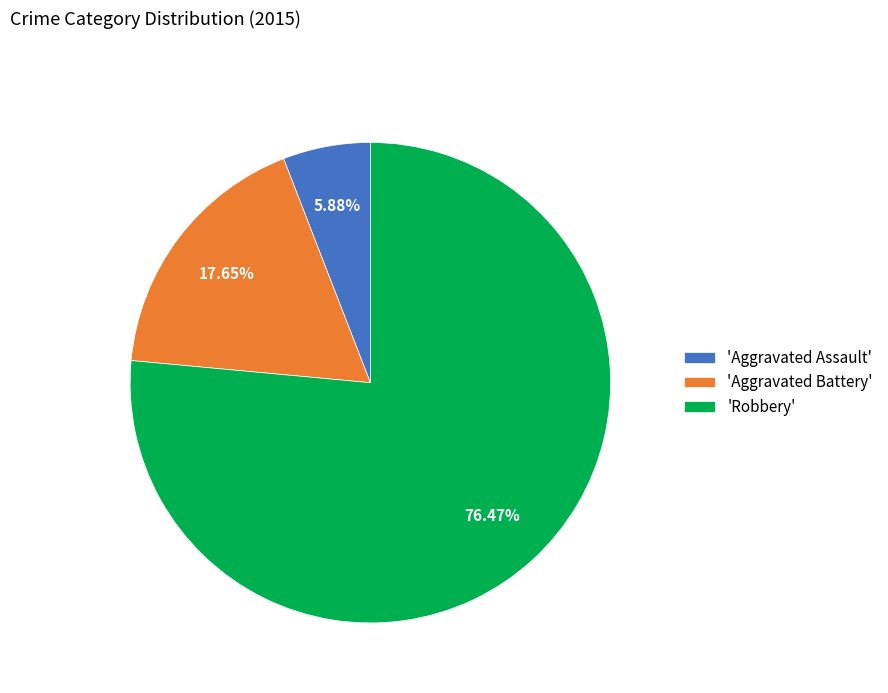

Which category has the biggest portion of the pie?

'Robbery'